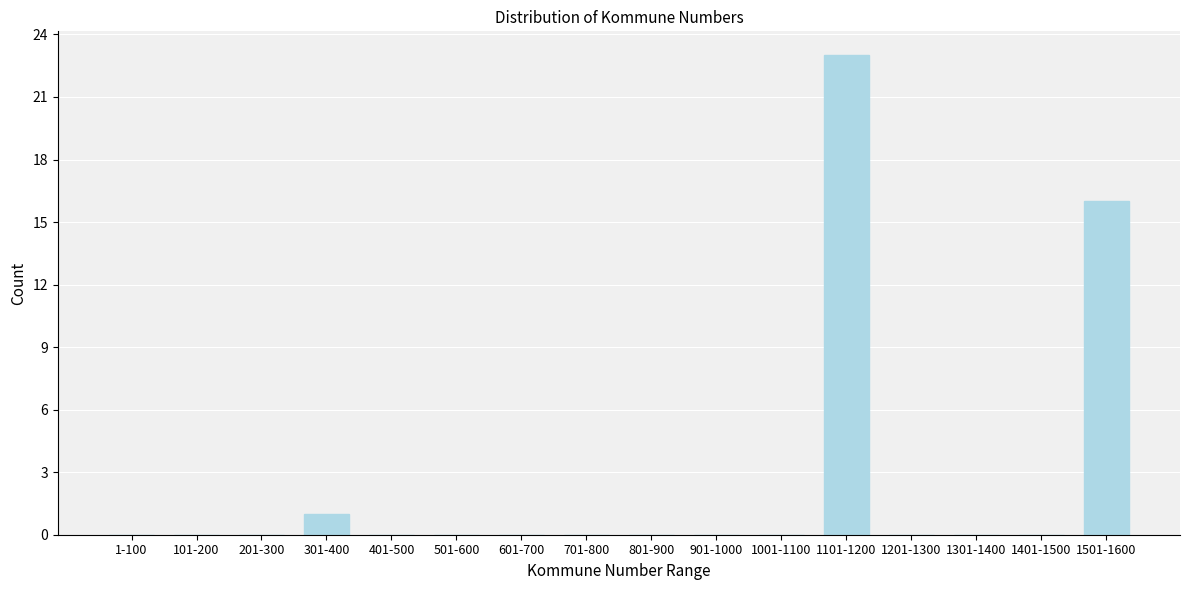

Reading left to right, list all the values displayed in this chart.

1-100=0	101-200=0	201-300=0	301-400=1	401-500=0	501-600=0	601-700=0	701-800=0	801-900=0	901-1000=0	1001-1100=0	1101-1200=23	1201-1300=0	1301-1400=0	1401-1500=0	1501-1600=16